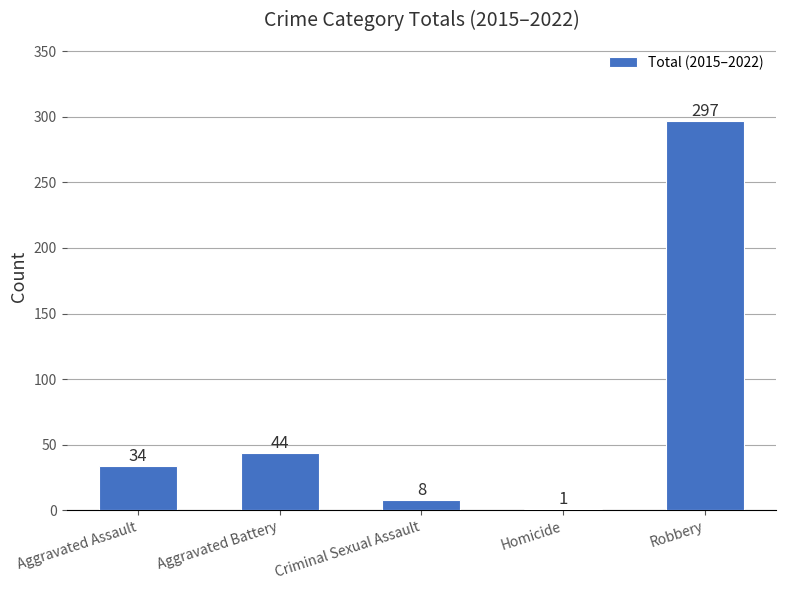

What is the sum of all values?

384